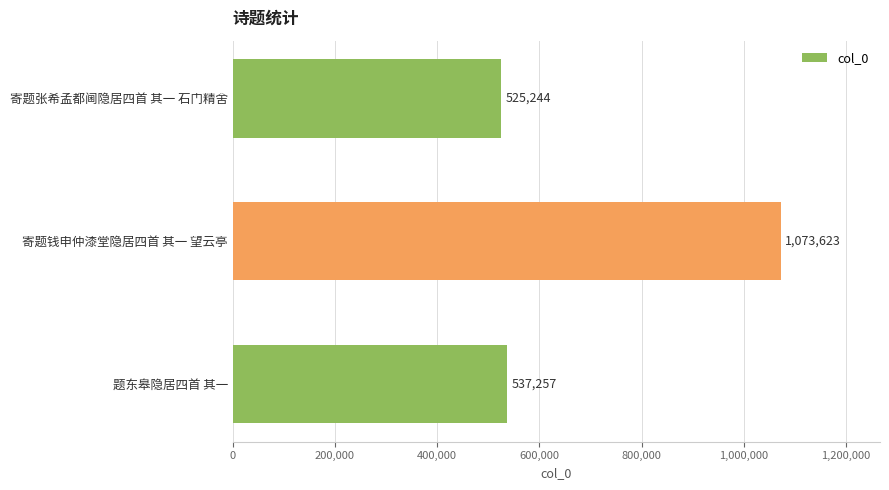

List the labels in order of value, smallest first.

寄题张希孟都阃隐居四首 其一 石门精舍, 题东皋隐居四首 其一, 寄题钱申仲漆堂隐居四首 其一 望云亭